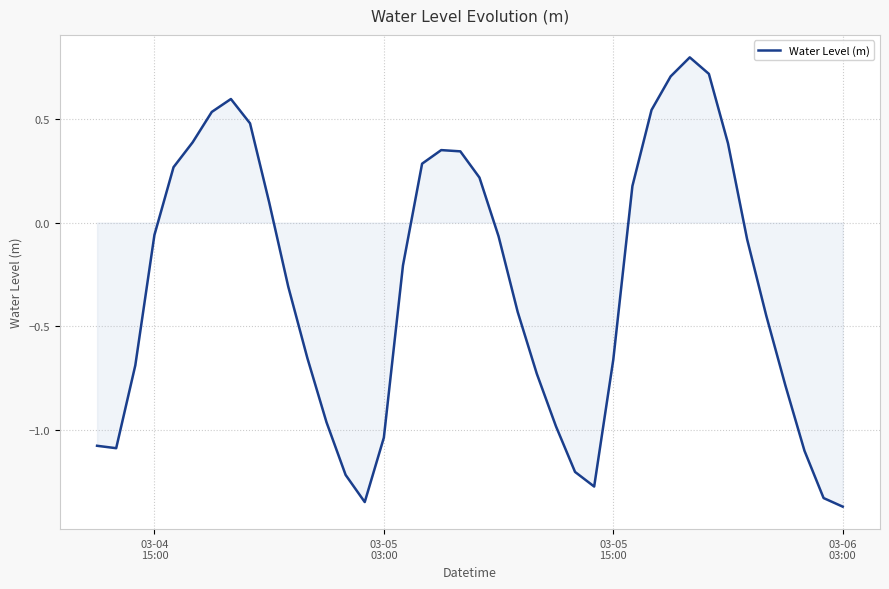

What is the difference between the maximum and minimum values?

2.2